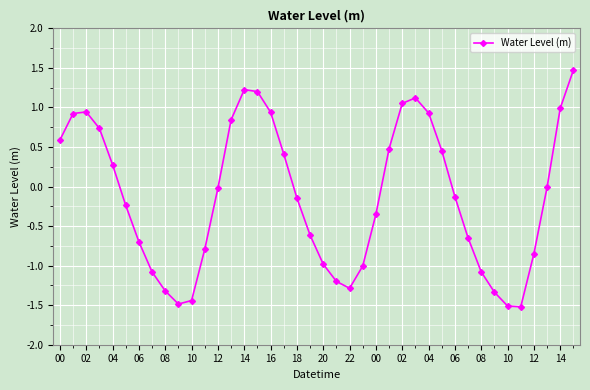

How many points are higher than both their immediate neighbors (excluding endpoints)?

3